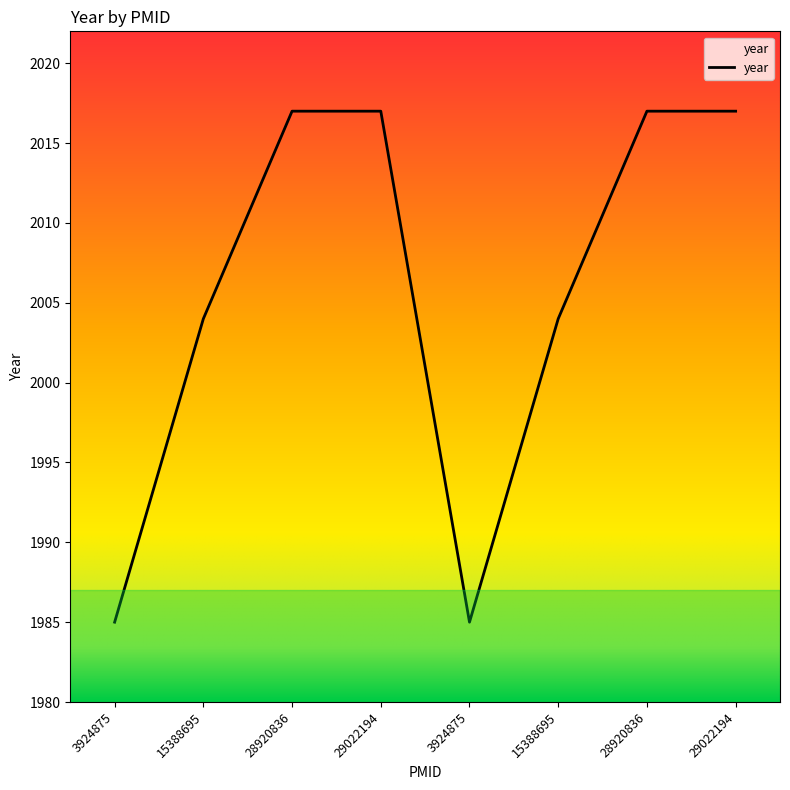

Rank the categories by value from highest to lowest.

28920836, 29022194, 28920836, 29022194, 15388695, 15388695, 3924875, 3924875